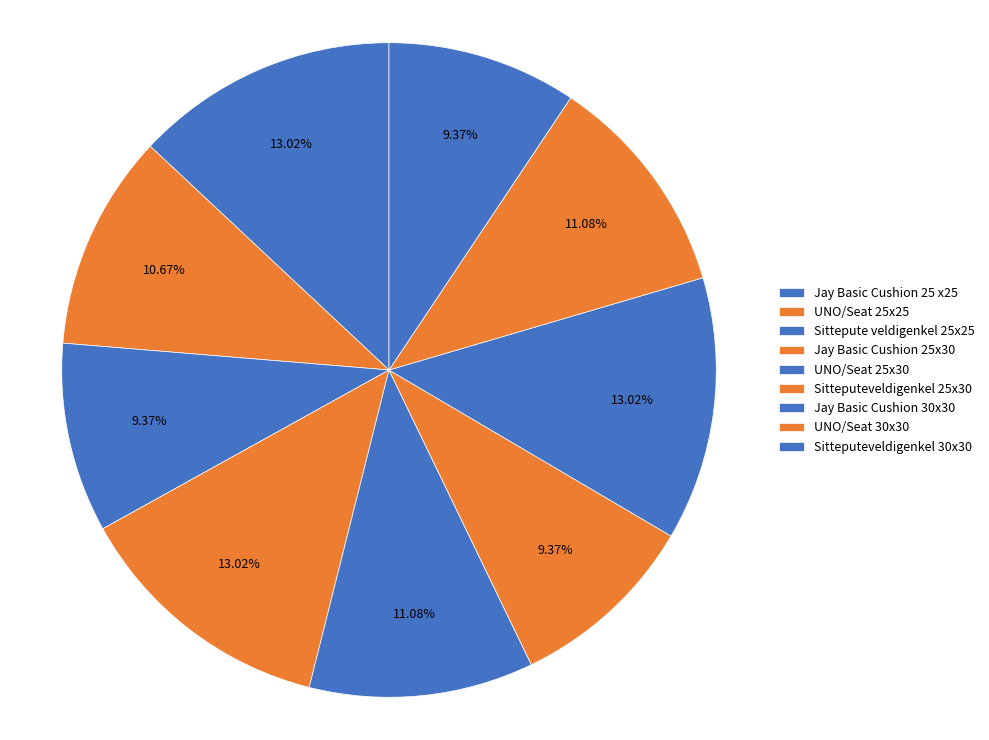

Count the number of slices in the pie.

9